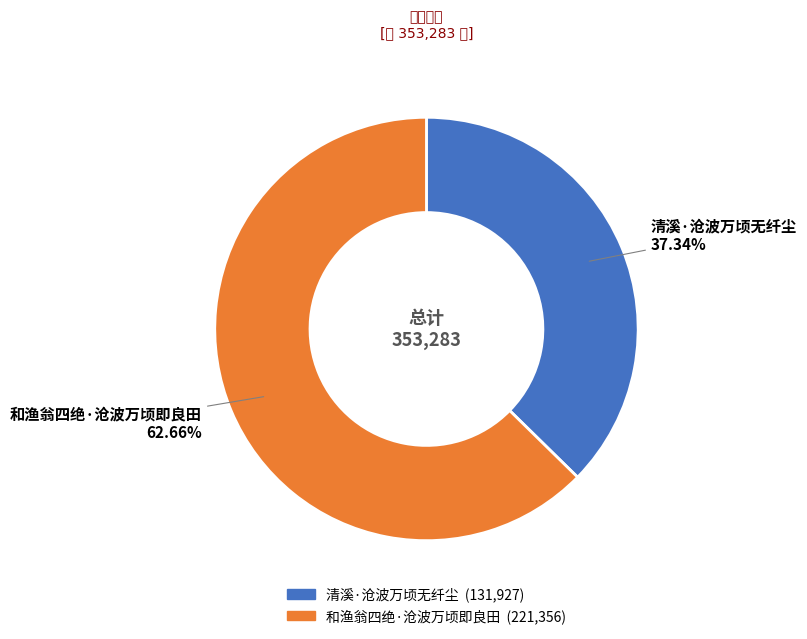

Is it true that 清溪·沧波万顷无纤尘 is 37% of the pie?

True